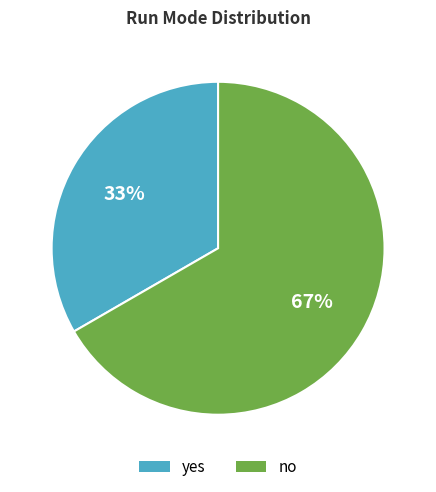

Which category accounts for the majority?

no